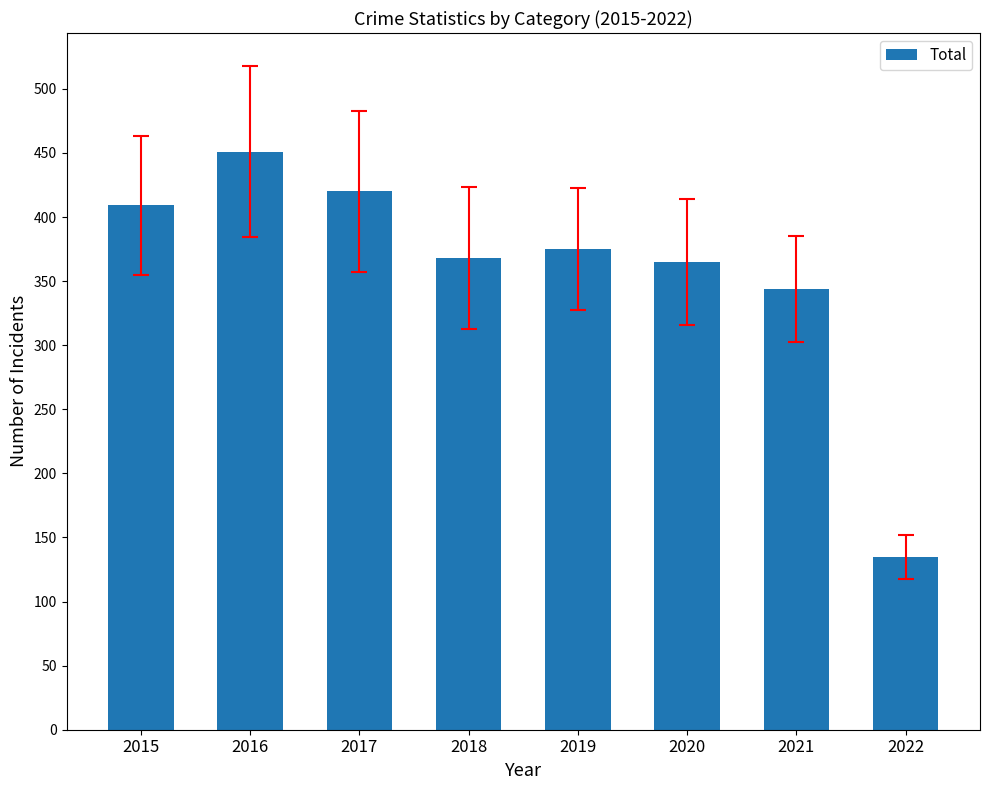

What is the difference between the maximum and minimum values?

316